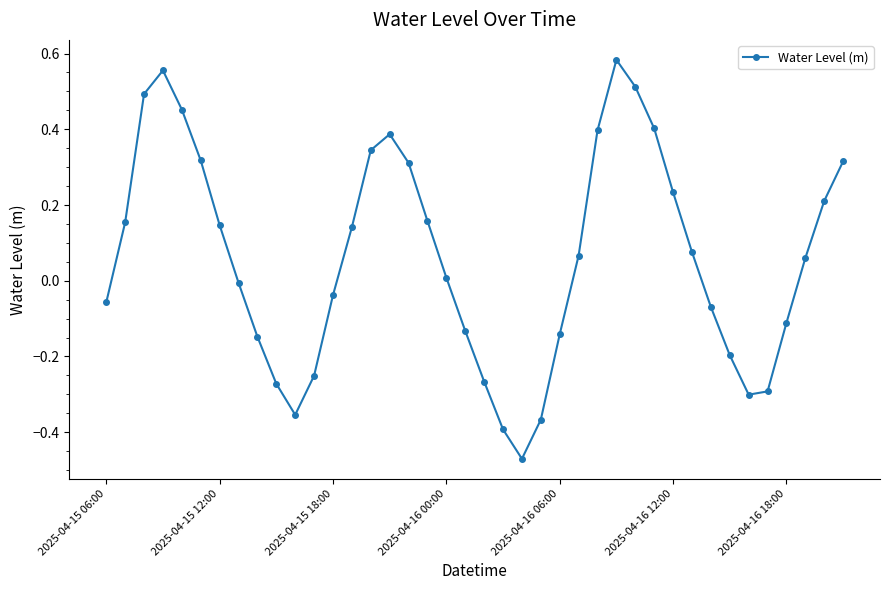

How many interior local peaks (higher than both neighbors) does the data have?

3